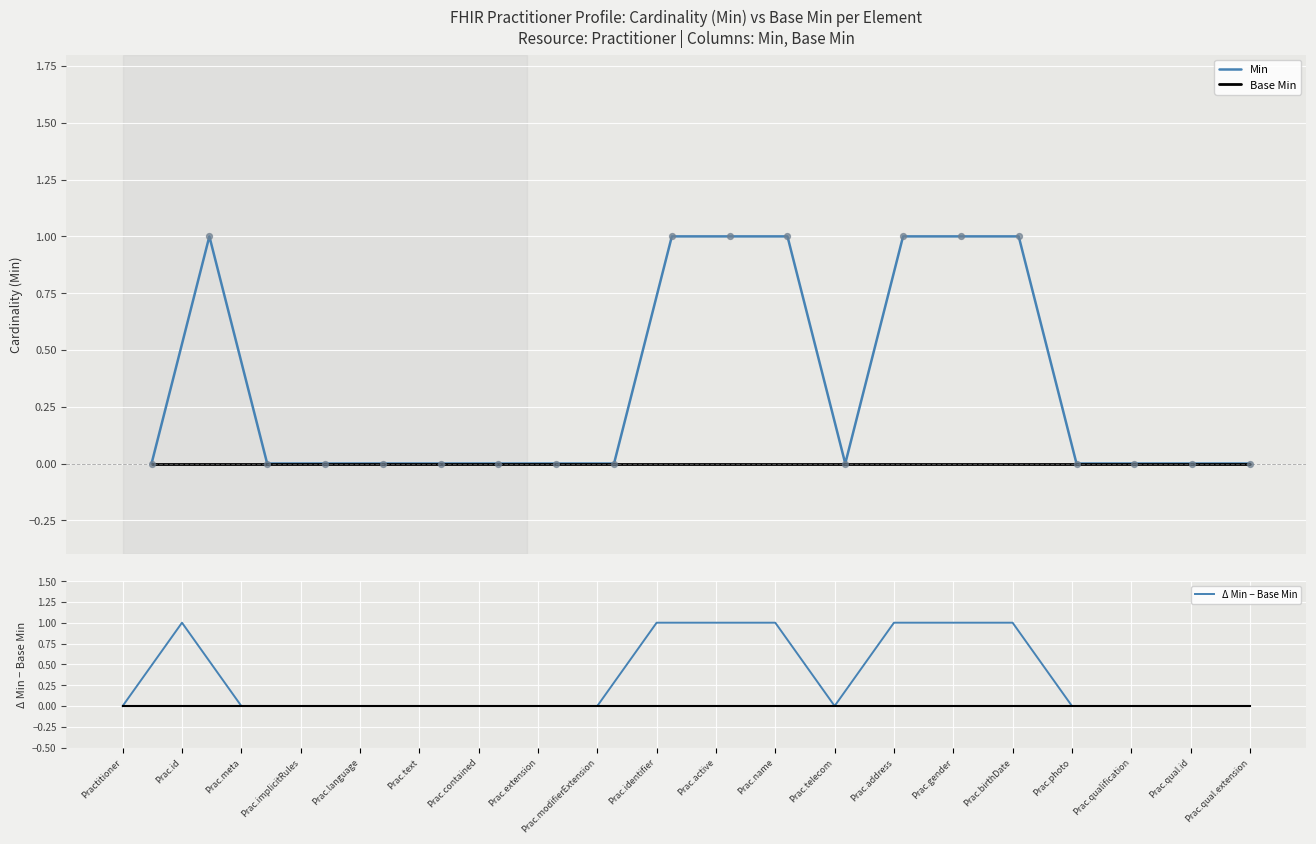

Which series has the largest total across all categories?

Min